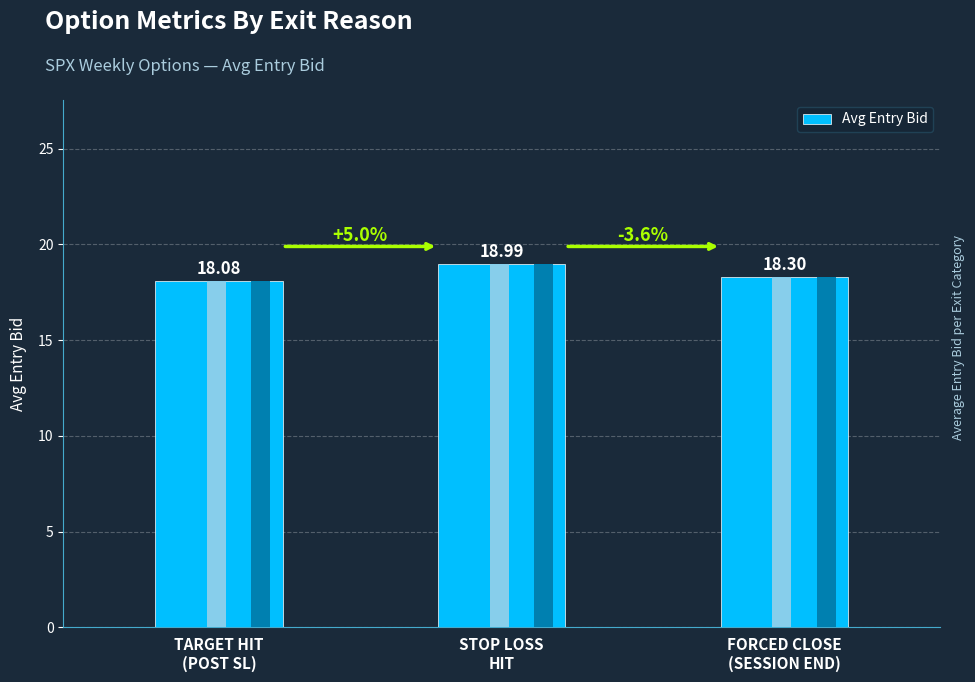

Reading left to right, list all the values displayed in this chart.

TARGET HIT
(POST SL)=18.1	STOP LOSS
HIT=19.0	FORCED CLOSE
(SESSION END)=18.3